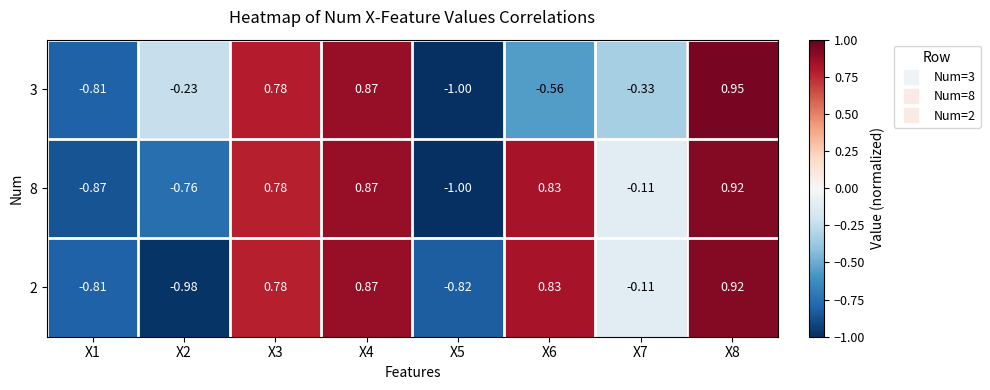

Is the value of 3 at X8 greater than the value of 8 at X2?

Yes